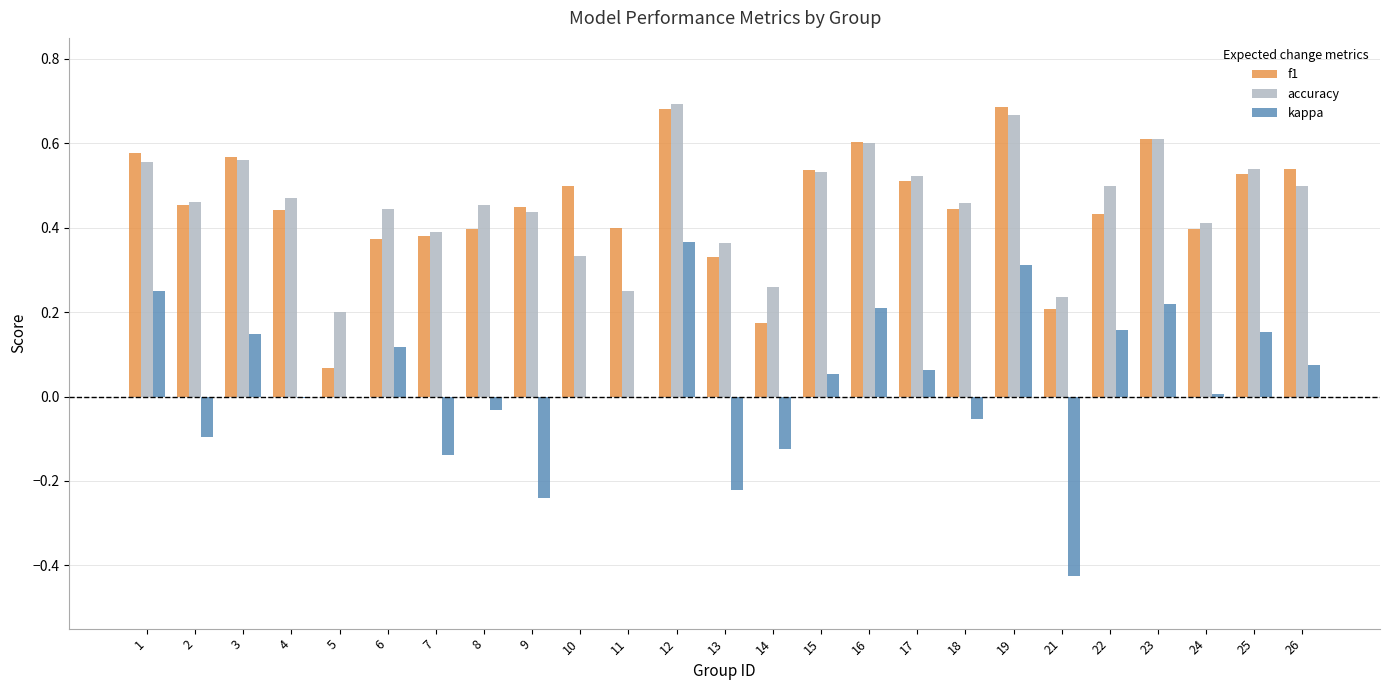

What is the total value across all series at 10?

0.8